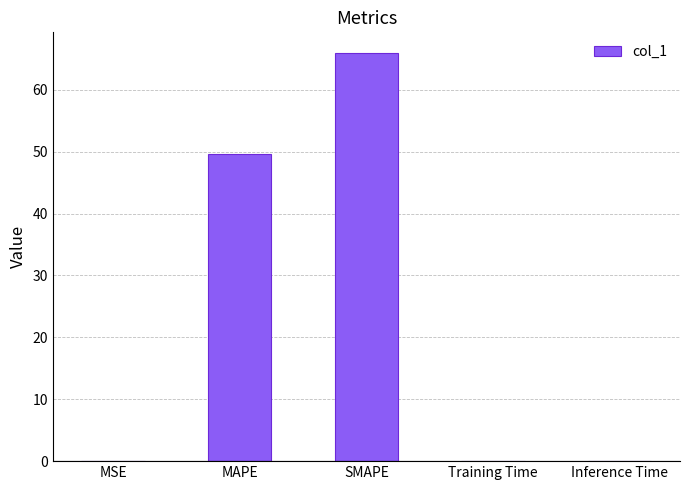

What is the sum of the values at MAPE and Inference Time?

49.7